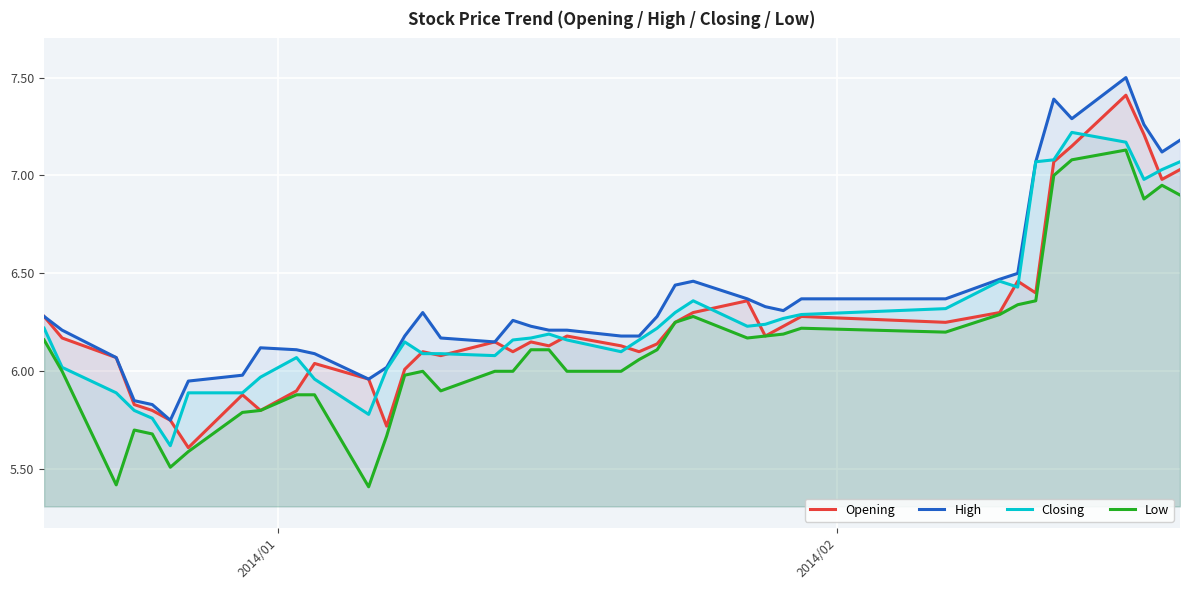

List the series in order of their peak value, lowest first.

Low, Closing, Opening, High